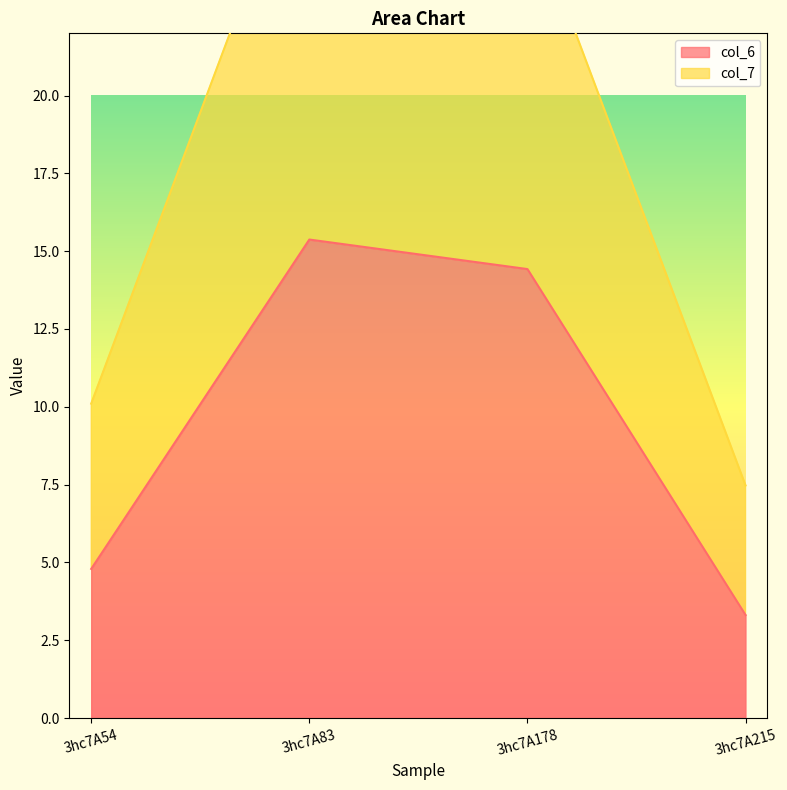

At how many categories does at least one series exceed 20?

2